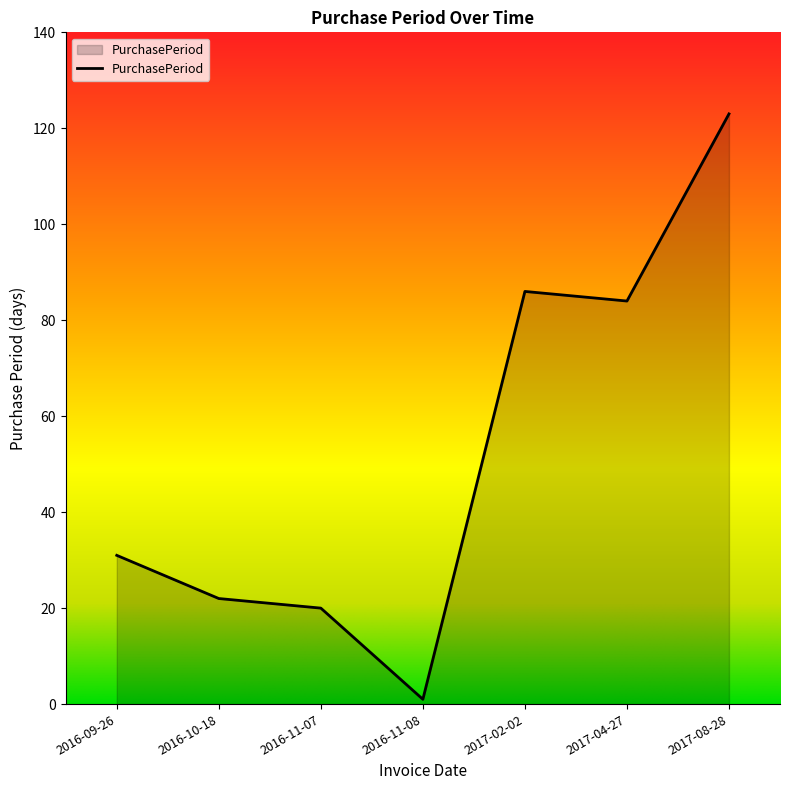

Where is the first local minimum?

2016-11-08